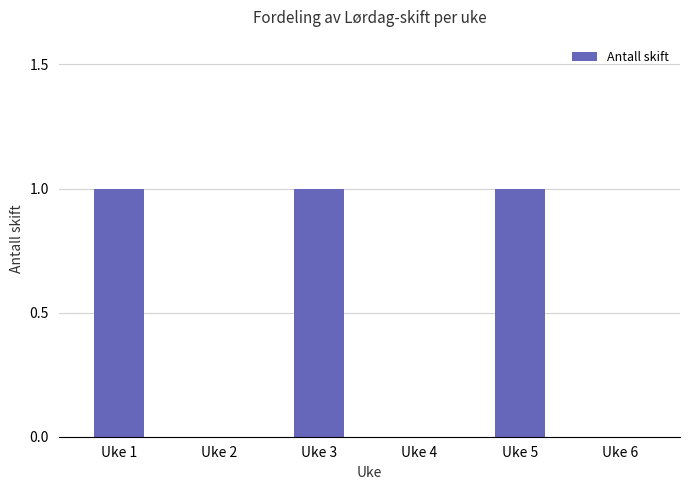

How many distinct data groups are displayed?

1